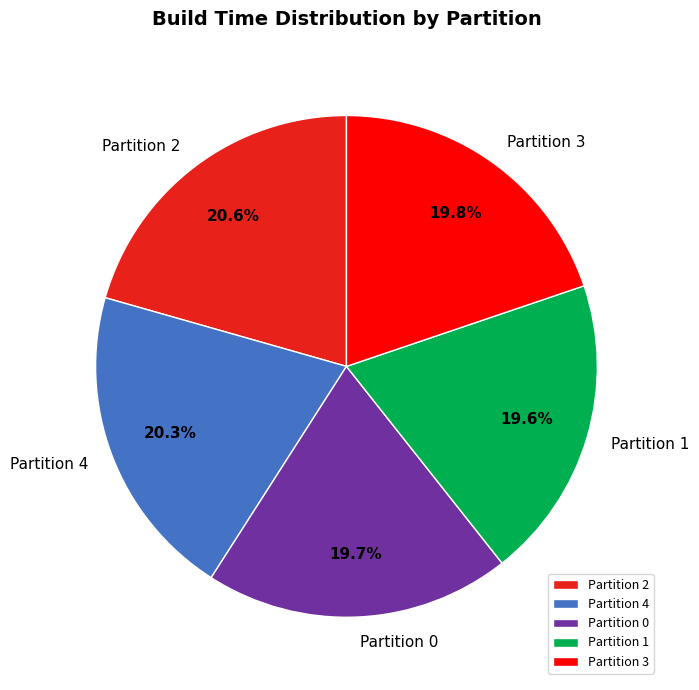

Count the number of slices in the pie.

5